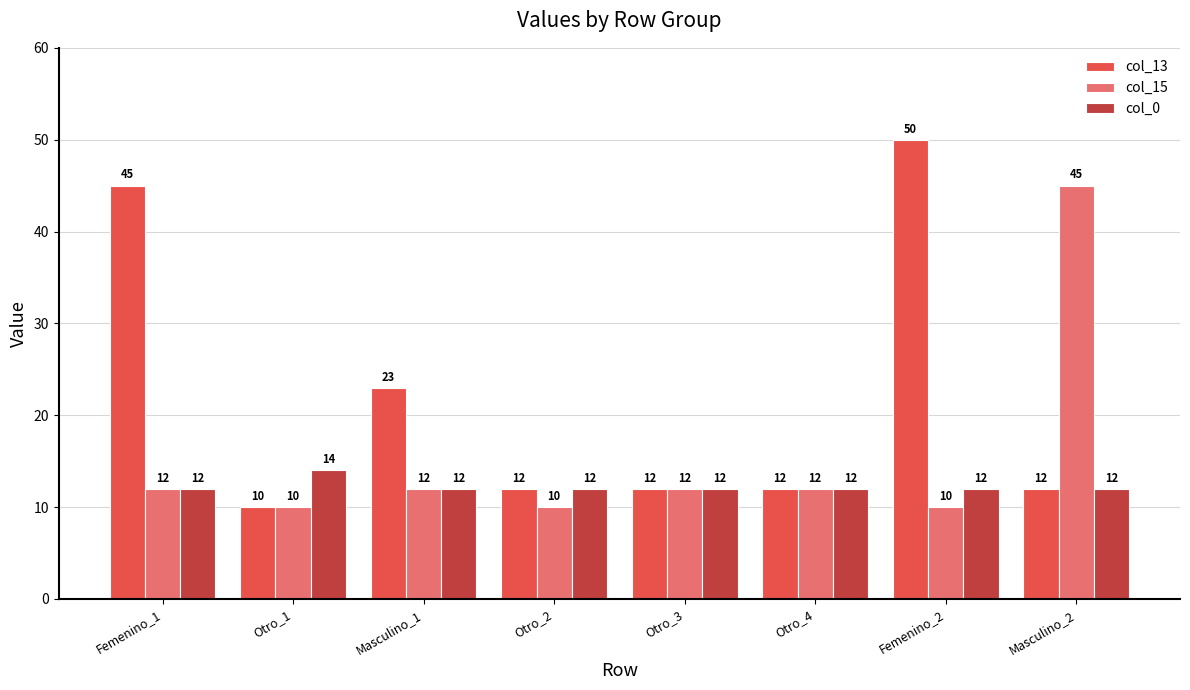

What is the lowest value of the col_0 series?

12